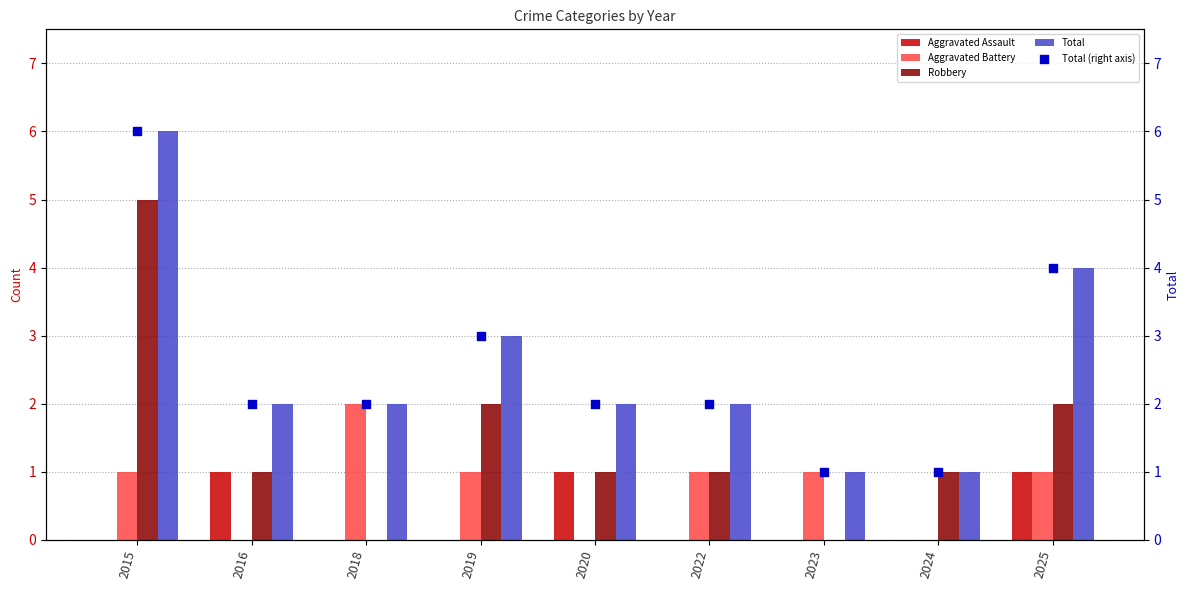

Which series has the largest total across all categories?

Total